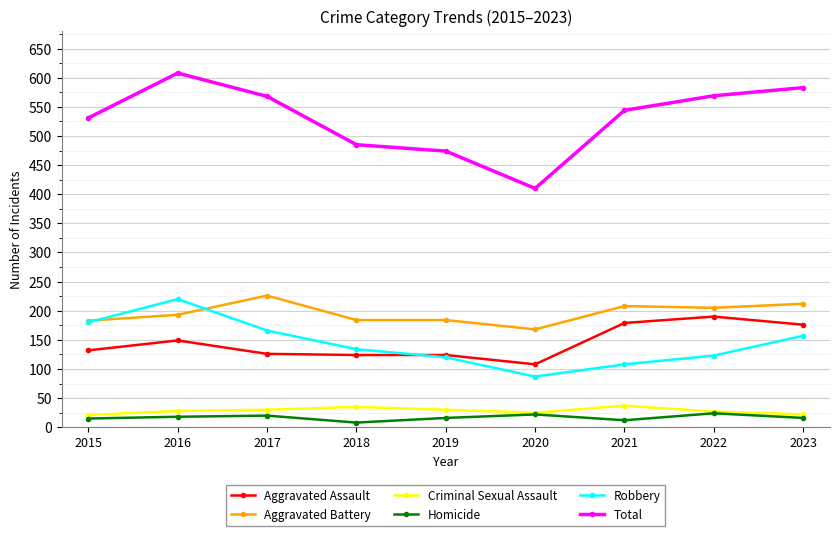

At which category does Total reach its first local peak?

2016